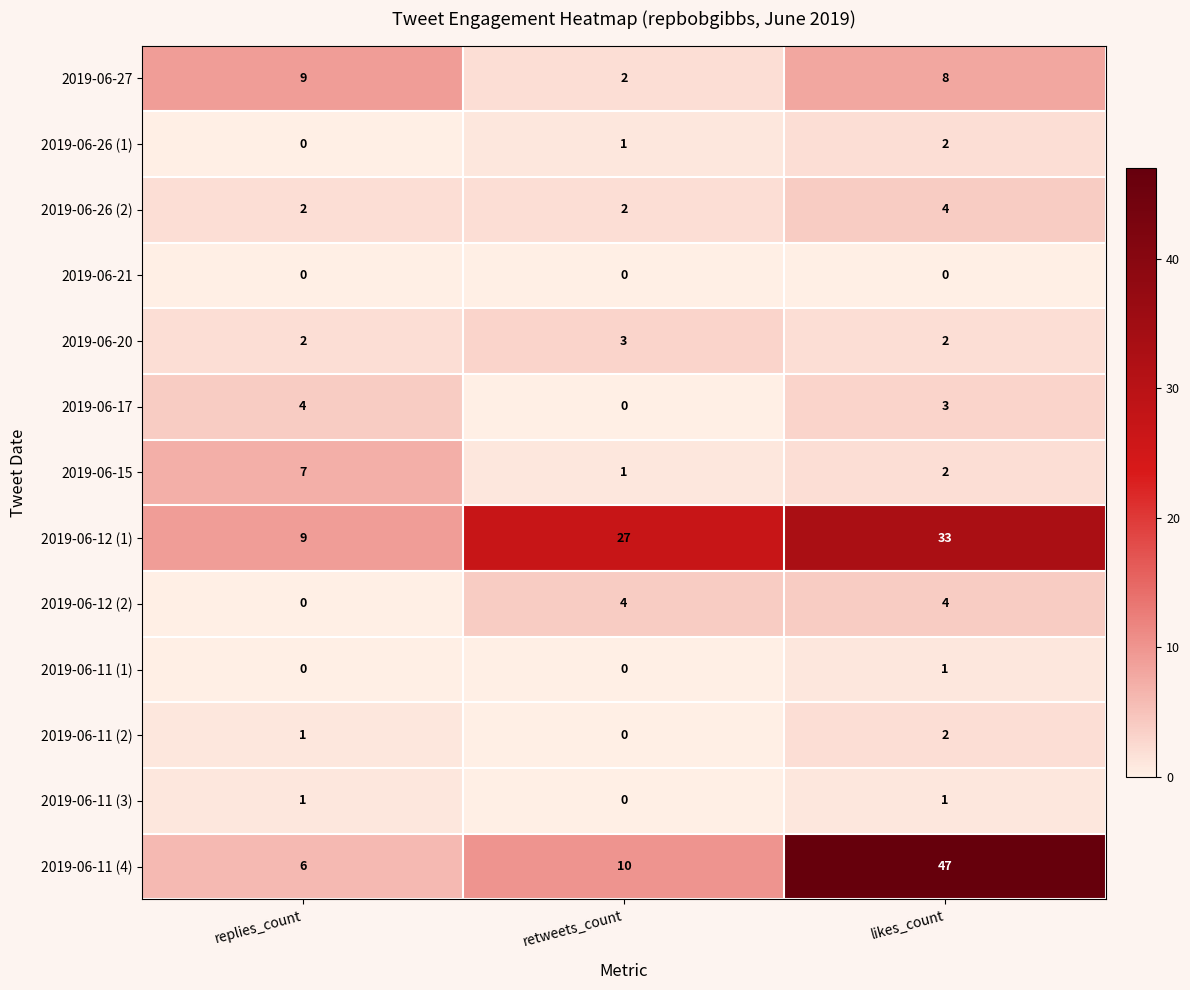

What is the difference between the maximum and minimum values in the 2019-06-27 series?

7